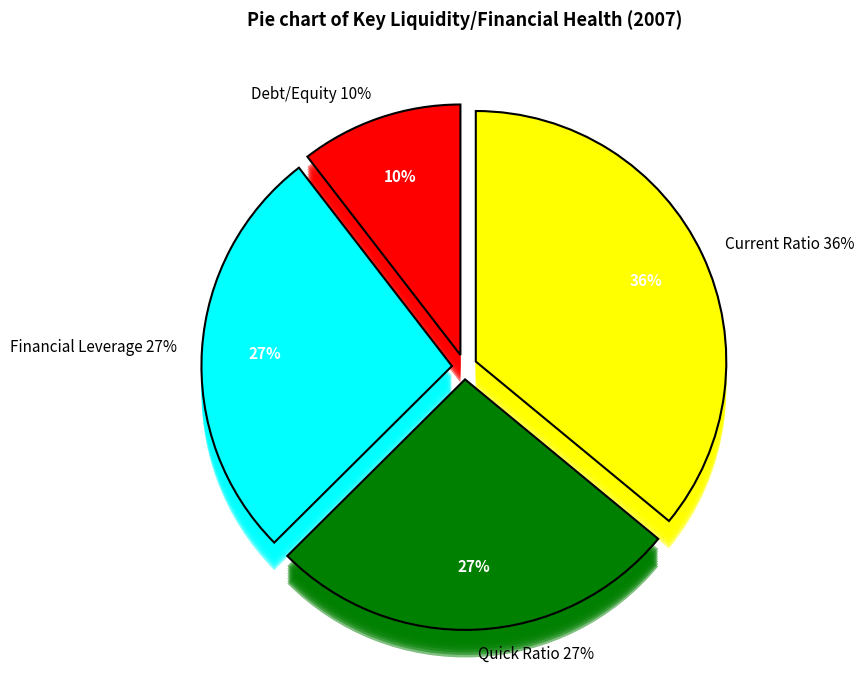

Which category has the biggest portion of the pie?

Current Ratio